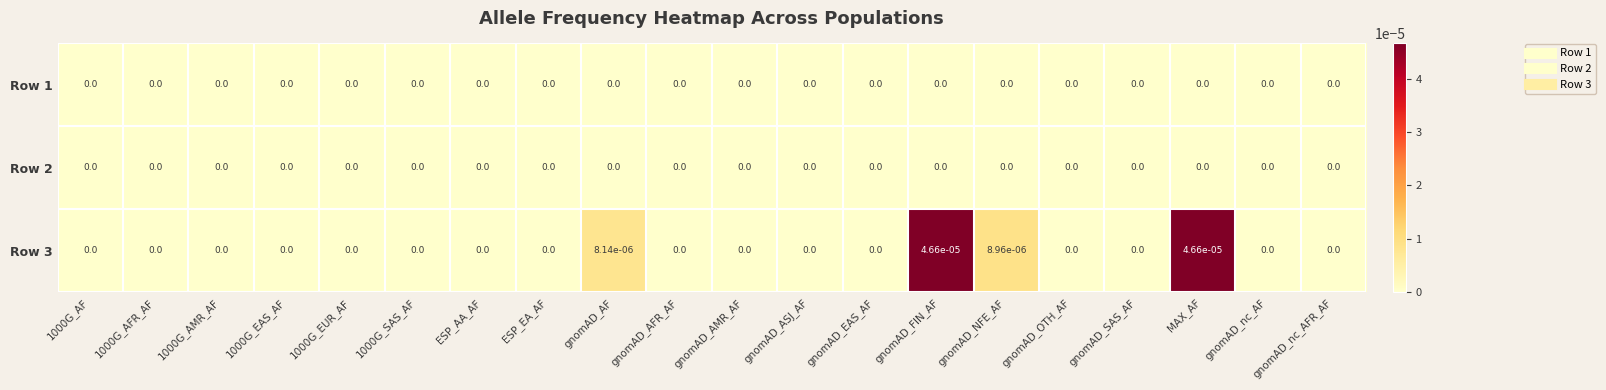

Is it true that Row 3 equals 0.0 at gnomAD_AFR_AF?

True